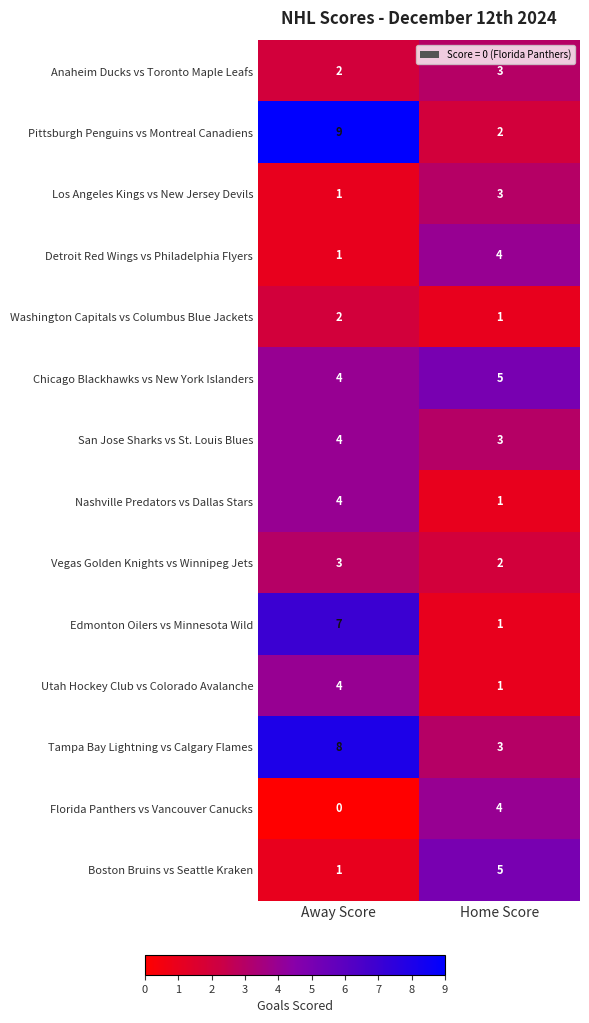

What is the lowest value of the Chicago Blackhawks vs New York Islanders series?

4